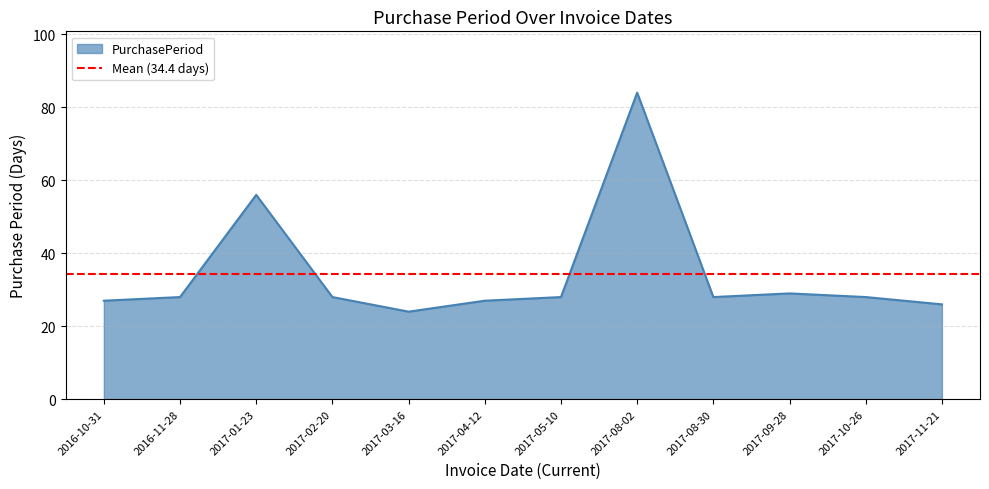

What is the sum of all values?

413